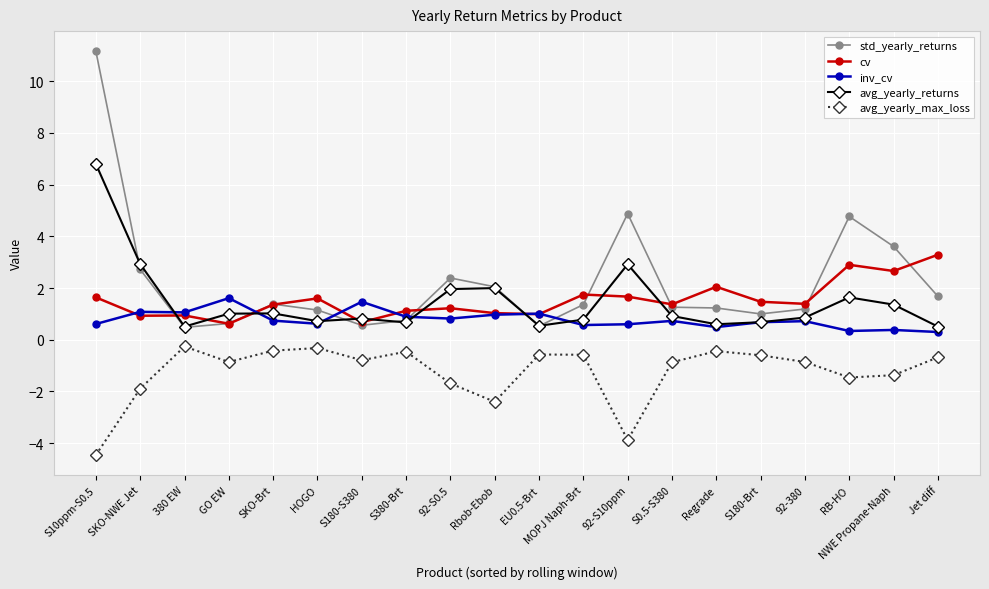

Is the value of std_yearly_returns at GO EW greater than the value of cv at Jet diff?

No